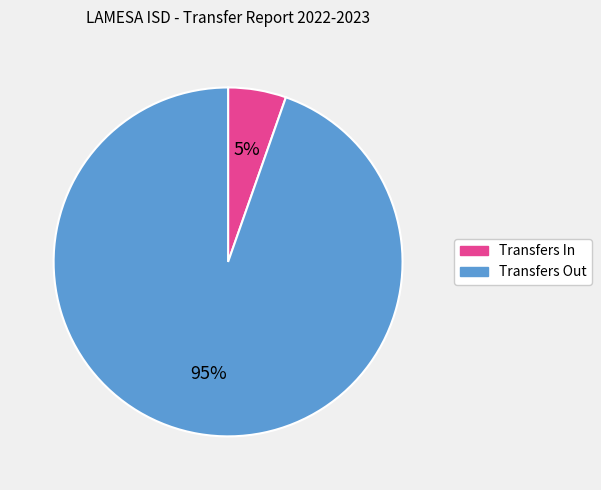

What percentage is the Transfers Out slice, to the nearest percent?

95%